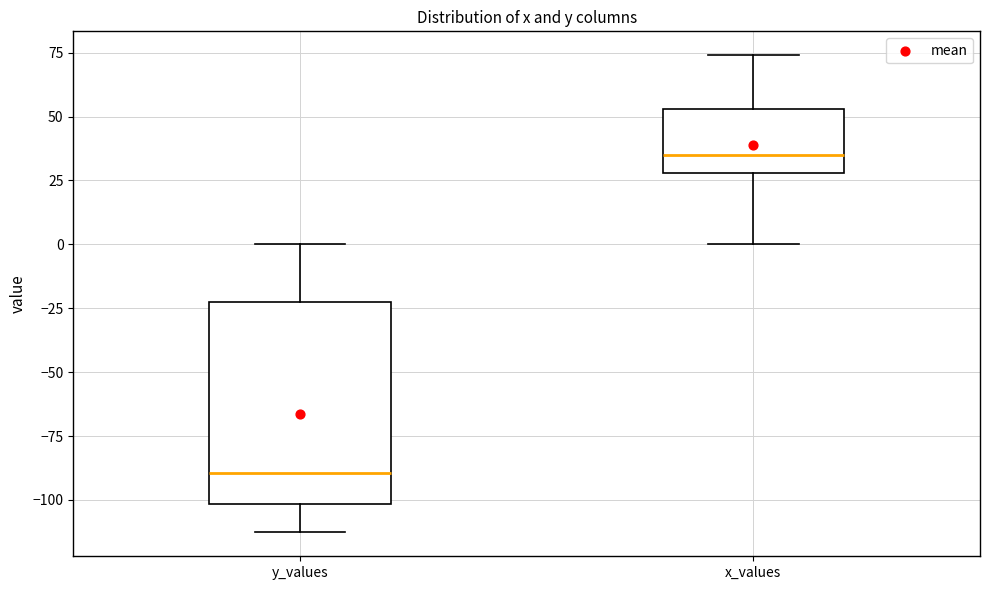

Reading left to right, read every box against the y-axis: the position of its median line, the range the box covers, and the ends of its whiskers. The values are not printed on the chart, so give them approximately, as read against the axis.

y_values: median -90, box -100 to -25, whiskers -115 to 0
x_values: median 35, box 30 to 55, whiskers 0 to 75